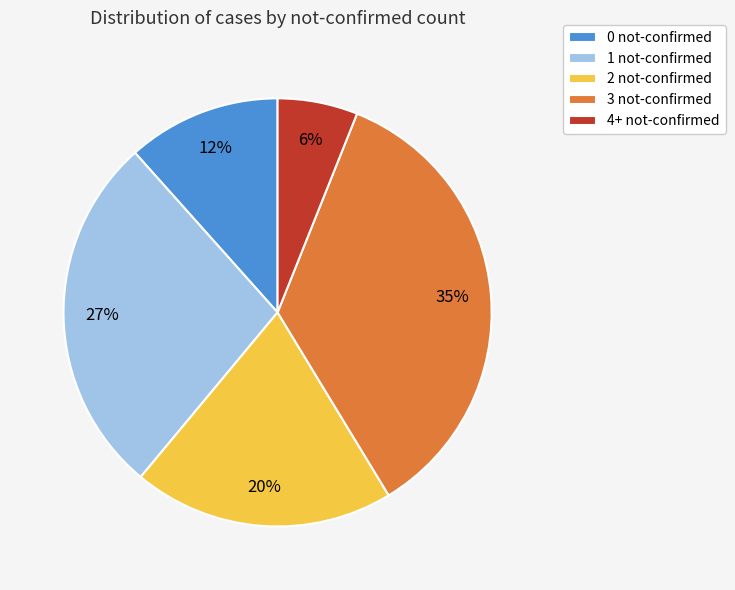

To the nearest percent, what percentage of the pie is 0 not-confirmed?

12%